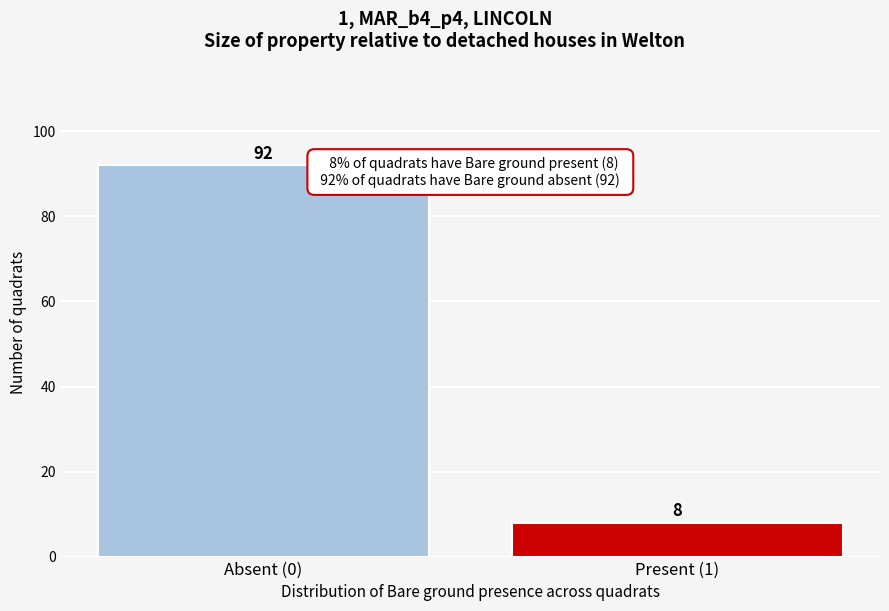

Reading left to right, transcribe all the data shown in this chart.

92	8